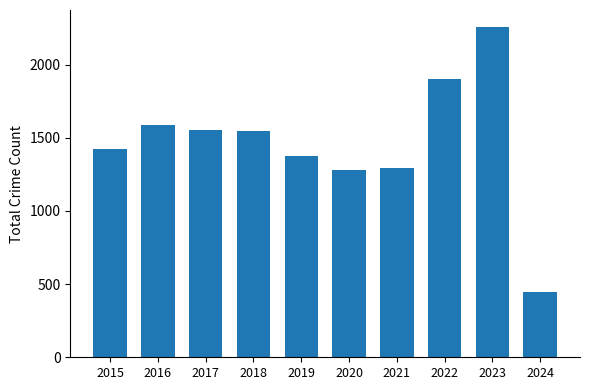

What is the ratio of the value at 2023 to the value at 2017?

1.5